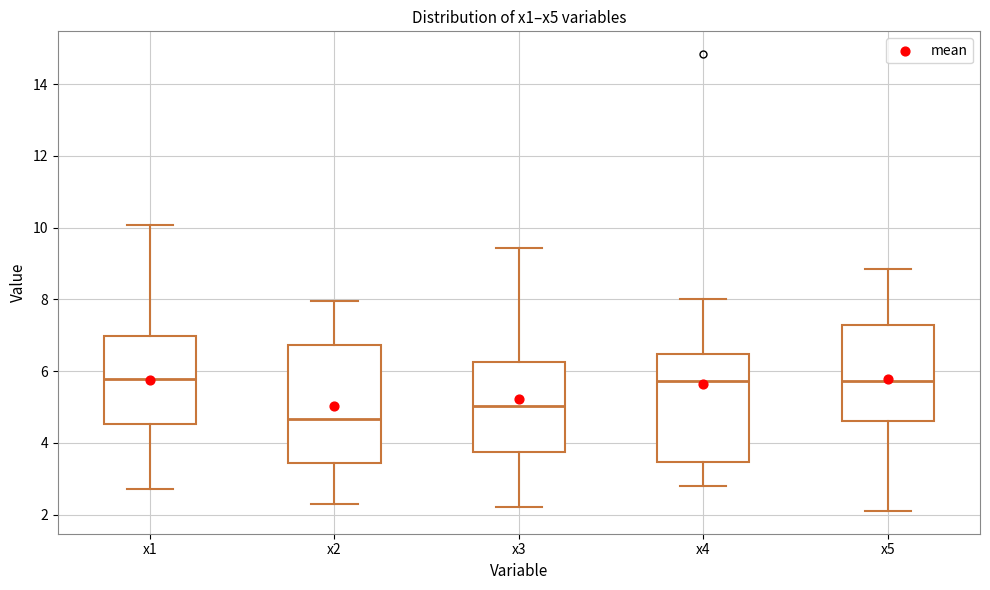

Which box's median line is the lowest?

x2